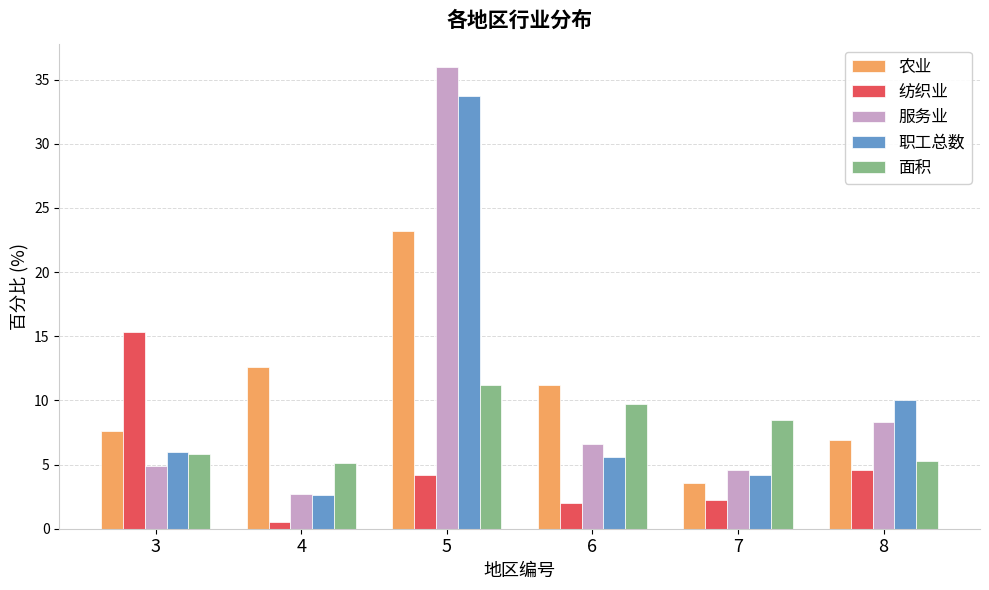

Which category has the highest value across all series?

5